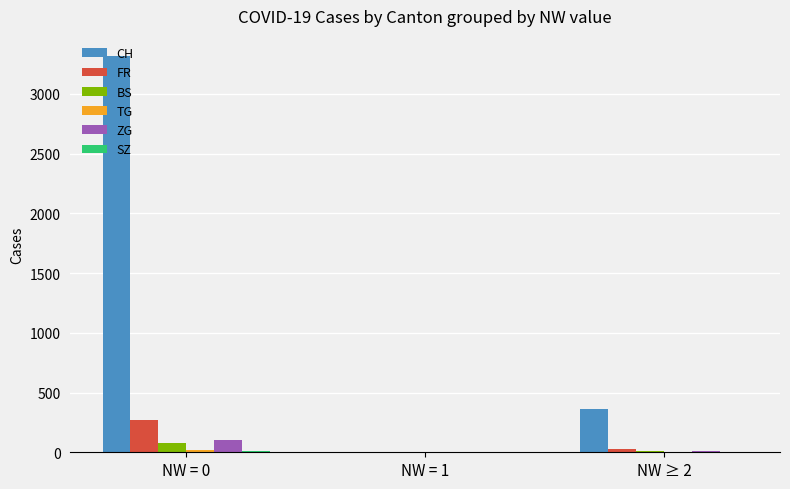

The value of ZG at NW = 1 is 0. True or false?

True